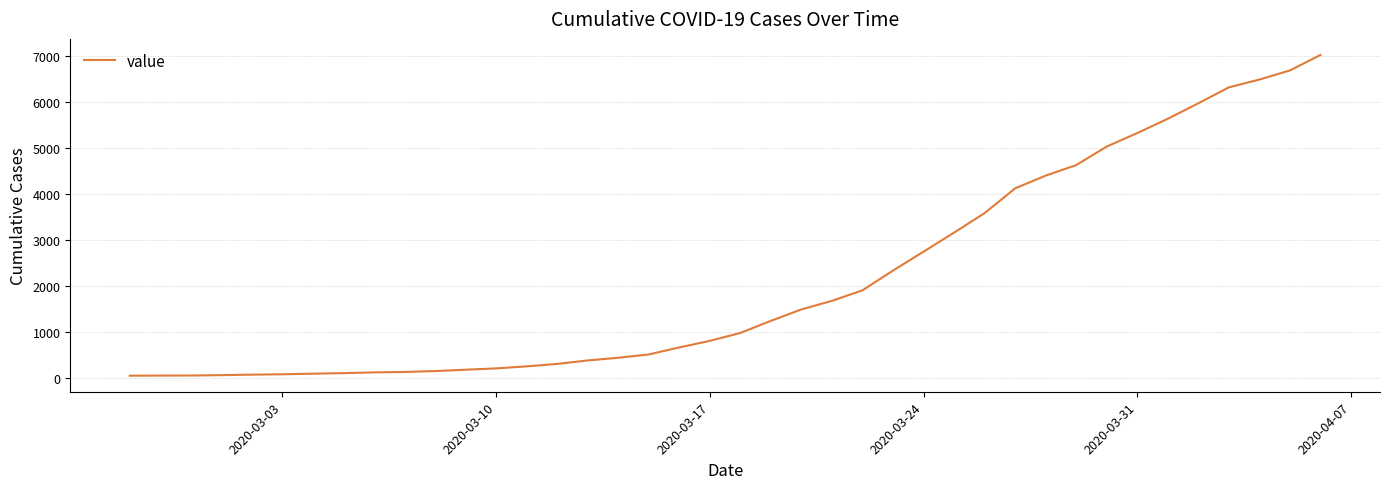

What is the greatest value displayed?

7017